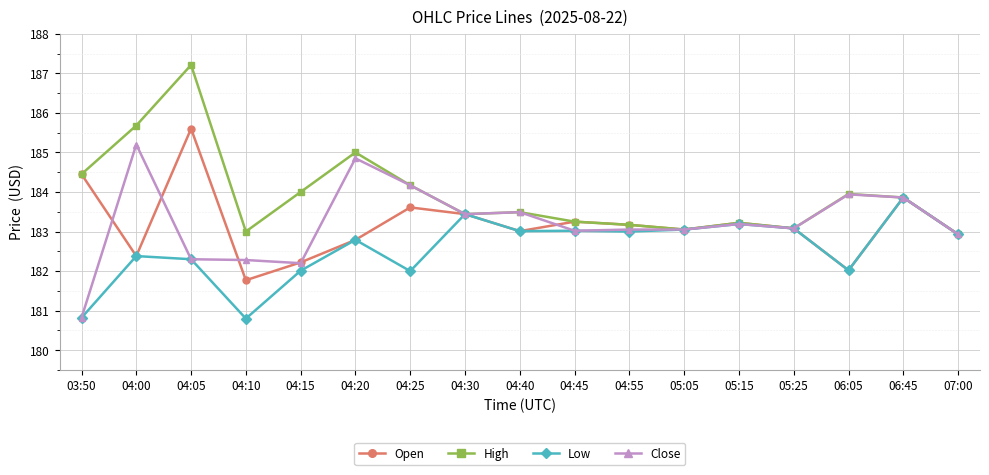

At which label does Low reach its peak?

06:45